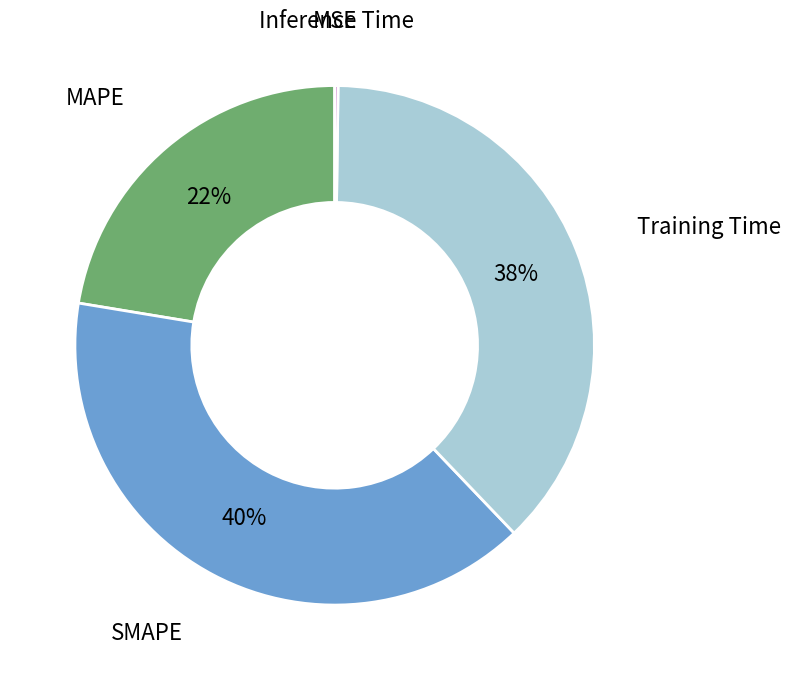

Is there a majority slice in this chart?

No